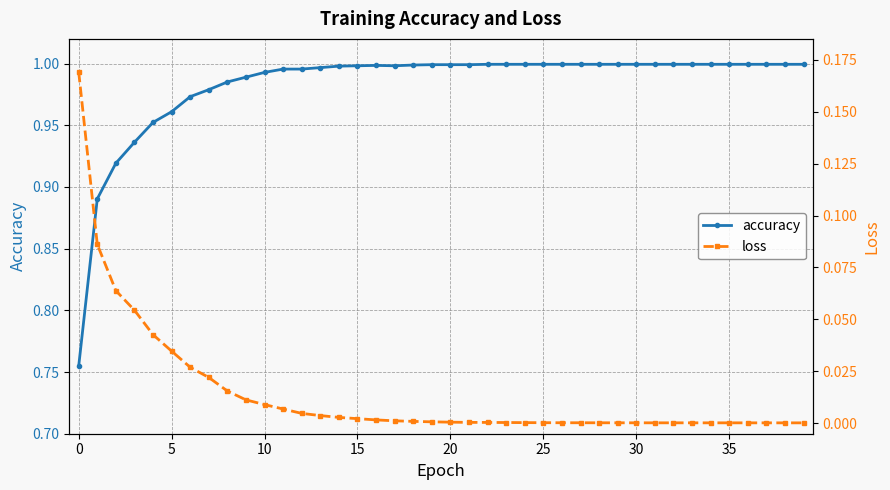

True or false: accuracy has more than 0 interior local peaks.

True